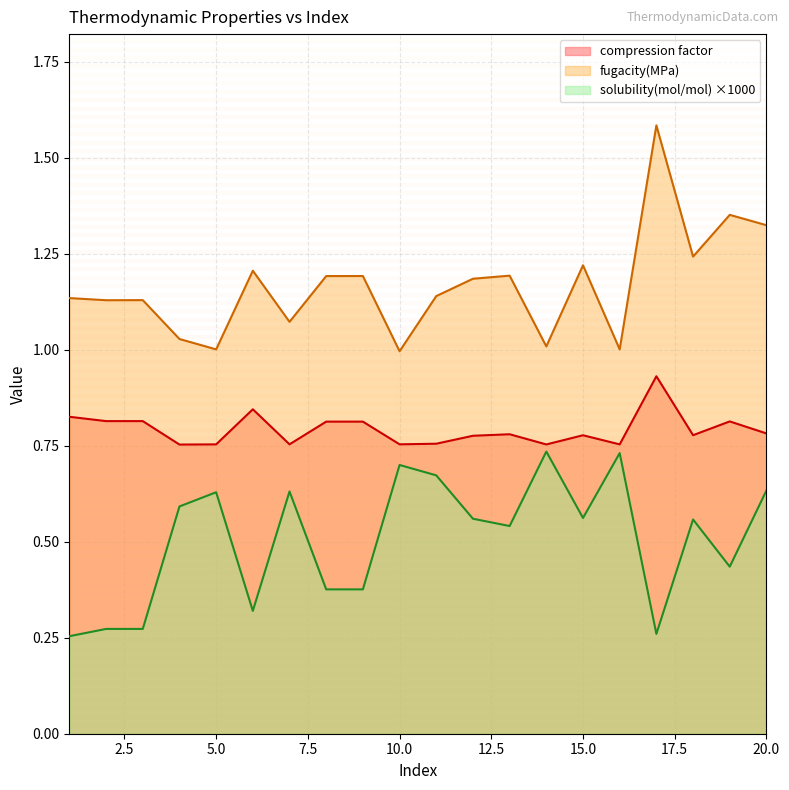

At which label does compression factor reach its peak?

17